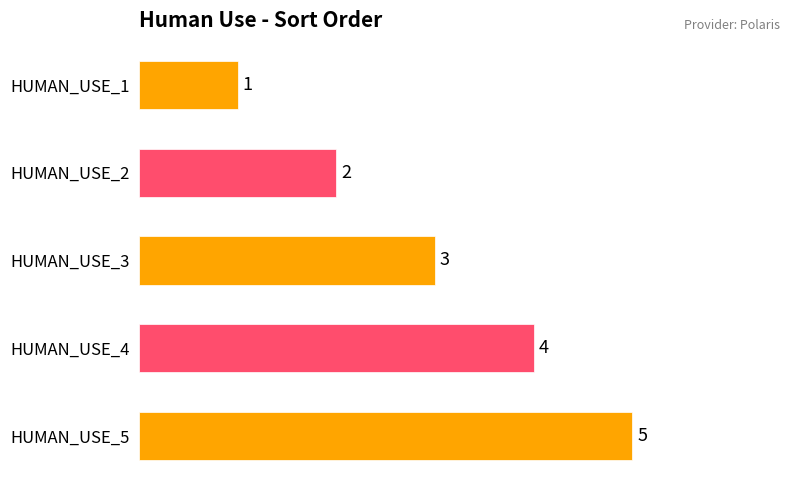

Does the chart contain stacked bars?

No